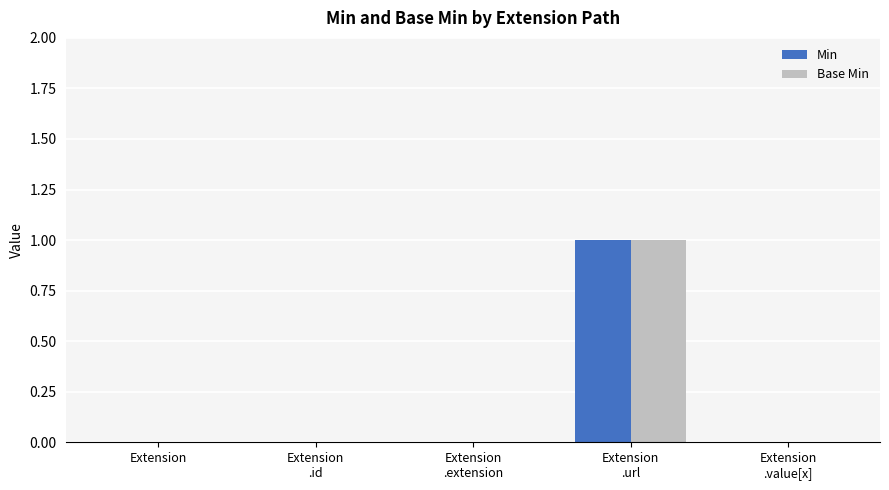

How many data points does each series have?

5